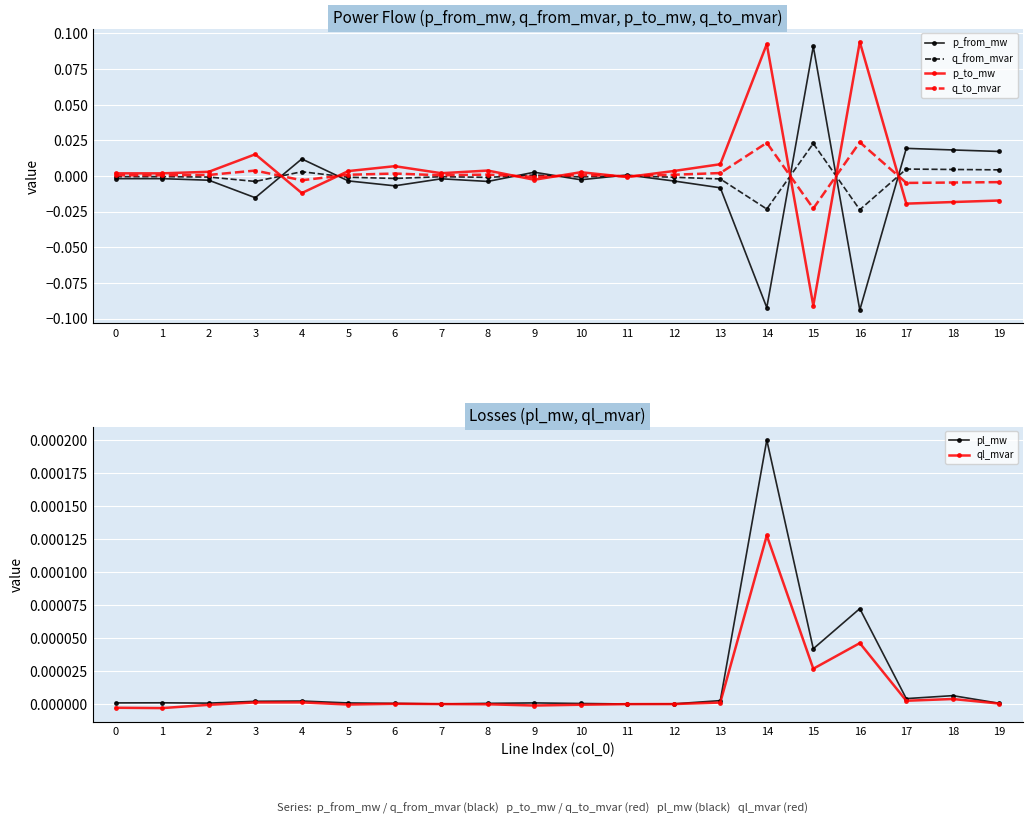

At which label is q_to_mvar closest to 0?

11